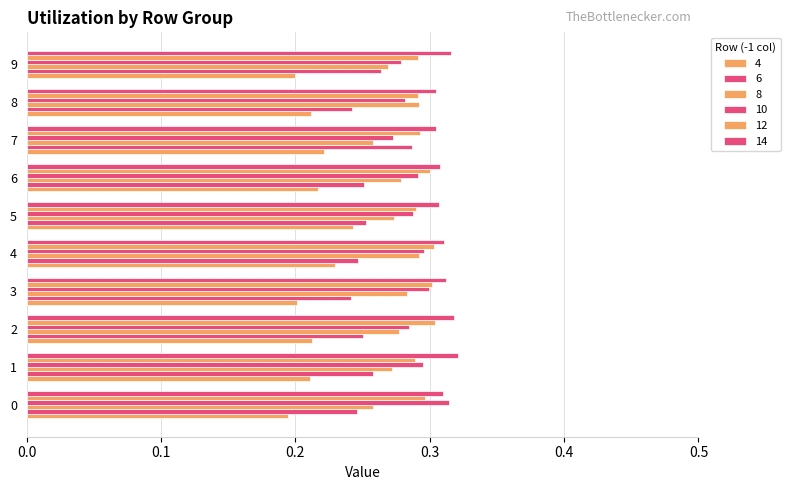

What is the sum of all 6 values?

2.5